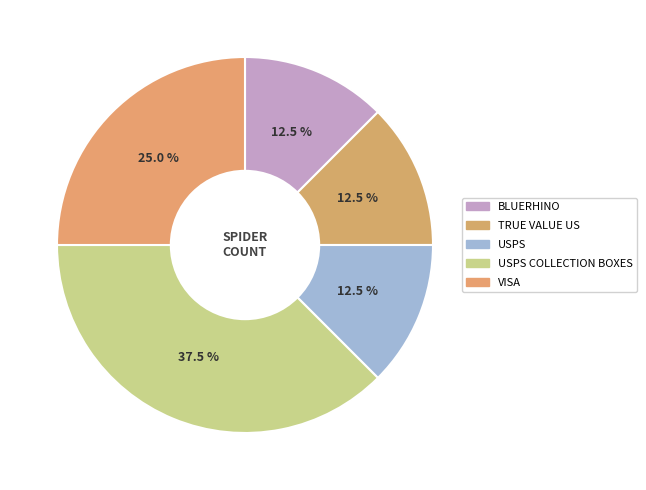

Count the number of slices in the pie.

5